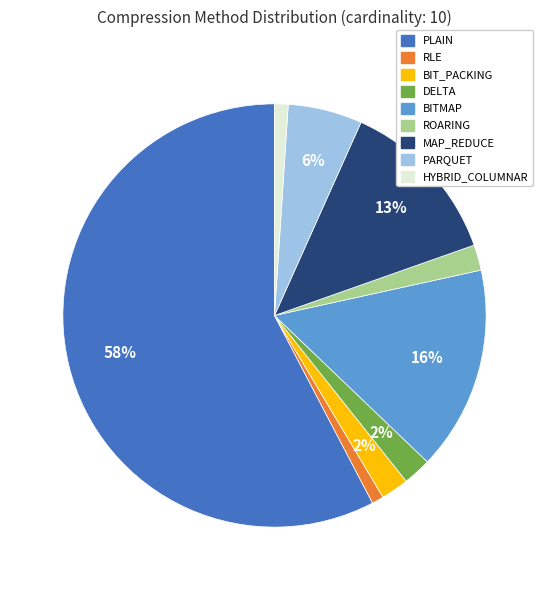

Combined, do RLE and BITMAP account for over 50%?

No